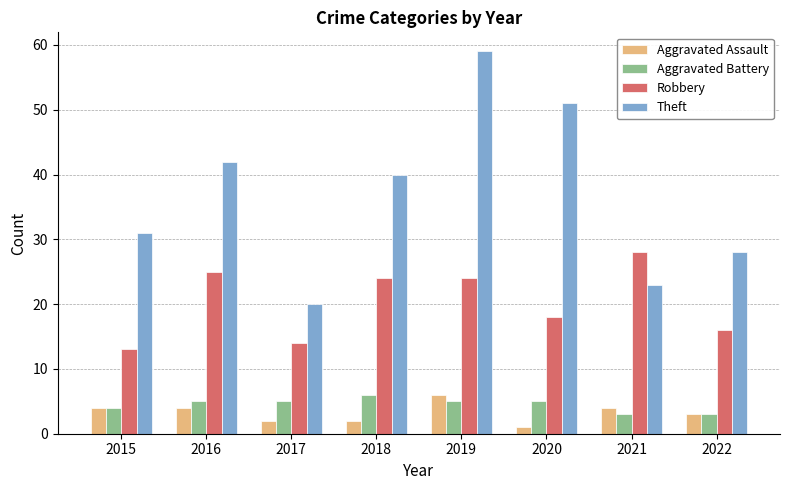

The Theft series shows 31 at 2015. True or false?

True